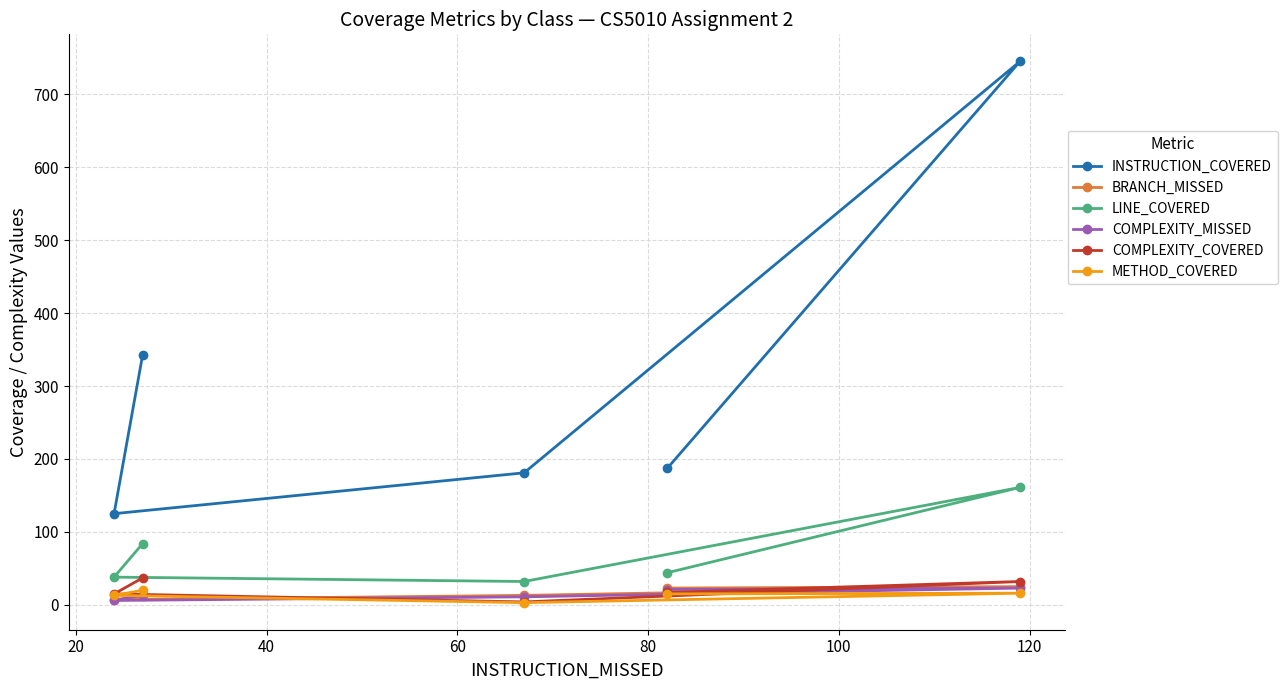

What are all the series names shown in the legend?

INSTRUCTION_COVERED, BRANCH_MISSED, LINE_COVERED, COMPLEXITY_MISSED, COMPLEXITY_COVERED, METHOD_COVERED